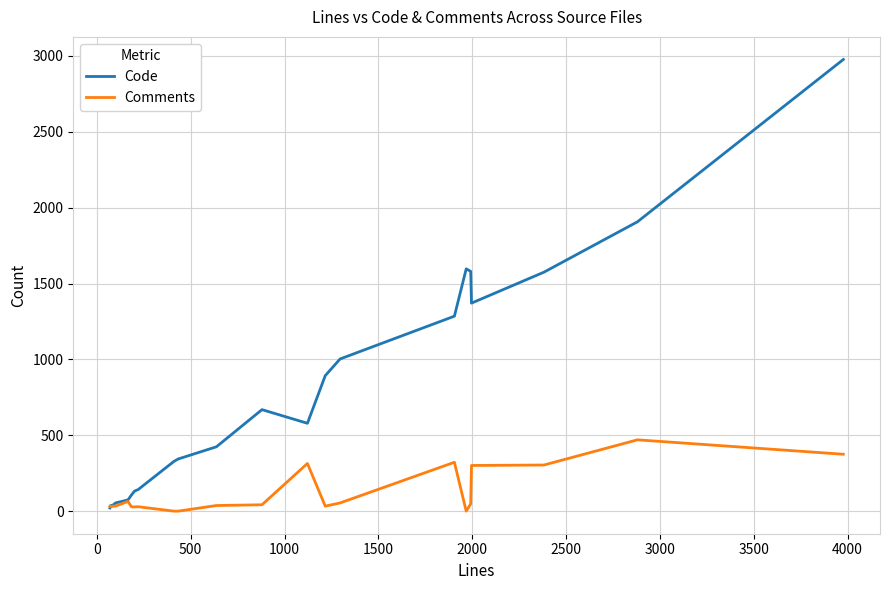

Which series has the widest spread of values?

Code